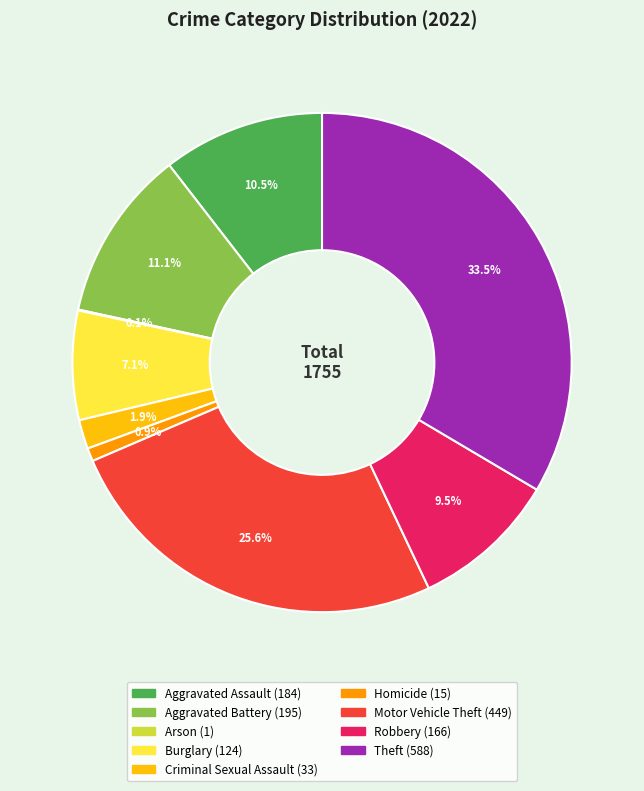

True or false: Burglary accounts for 7% of the total.

True